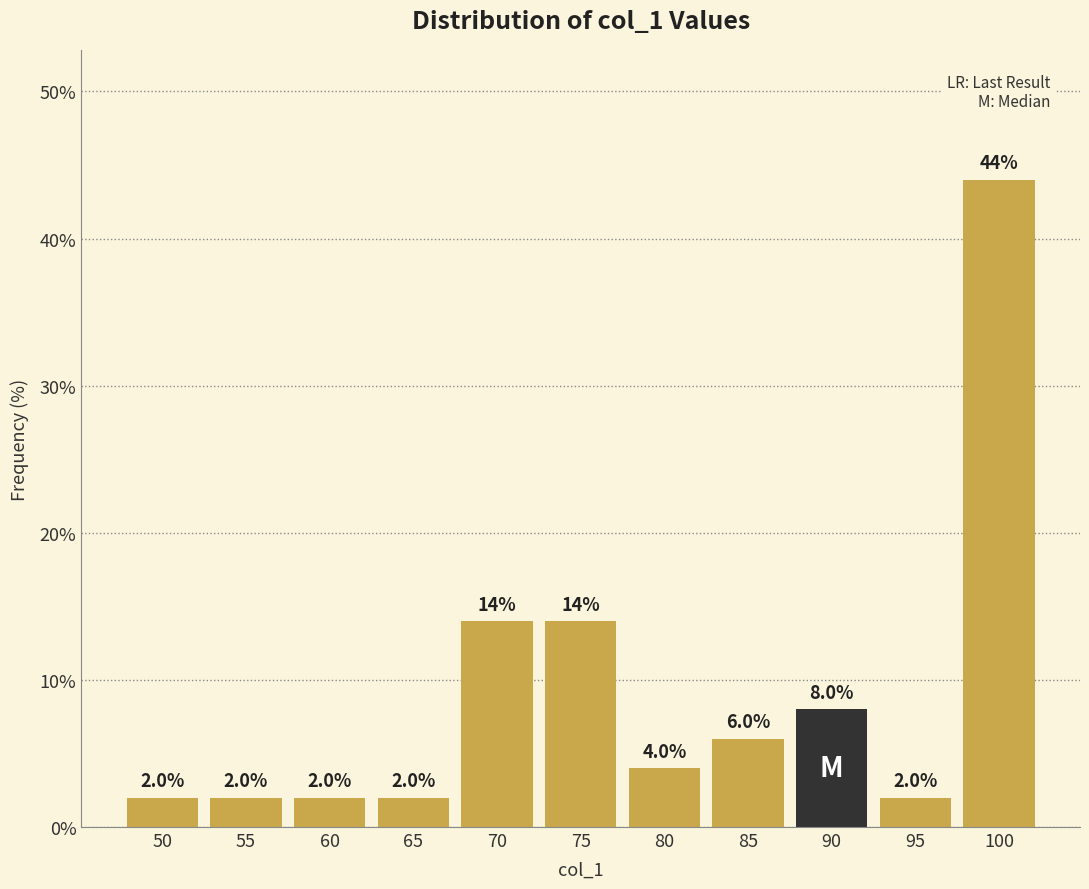

Reading left to right, extract all data points from this chart.

2.0	2.0	2.0	2.0	14.0	14.0	4.0	6.0	8.0	2.0	44.0